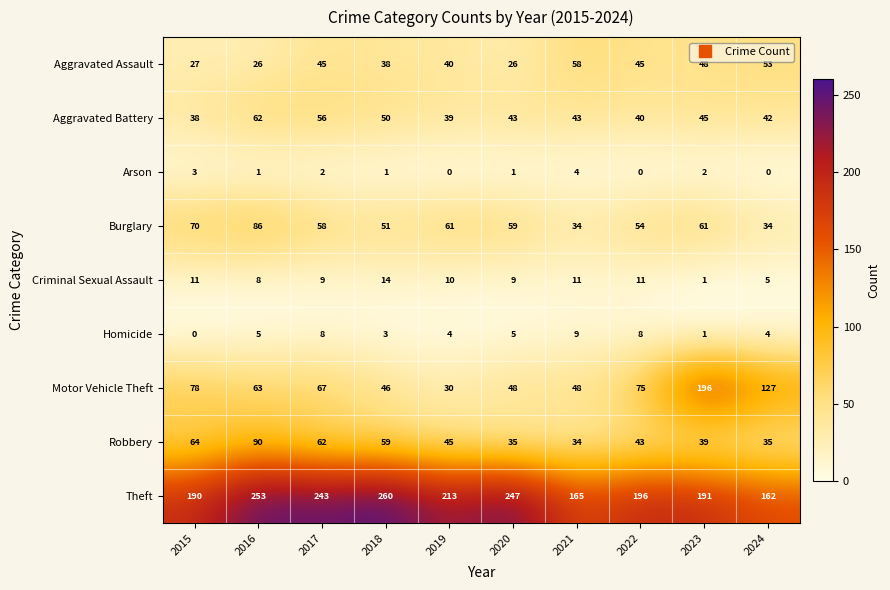

True or false: Criminal Sexual Assault has a value of 9 at 2017.

True